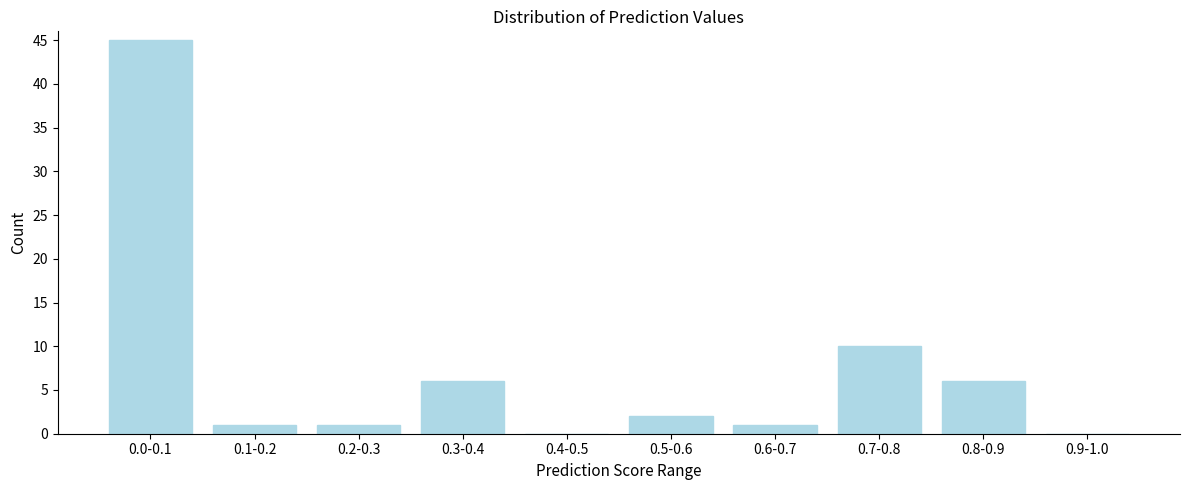

Reading left to right, extract all data points from this chart.

0.0-0.1=45	0.1-0.2=1	0.2-0.3=1	0.3-0.4=6	0.4-0.5=0	0.5-0.6=2	0.6-0.7=1	0.7-0.8=10	0.8-0.9=6	0.9-1.0=0